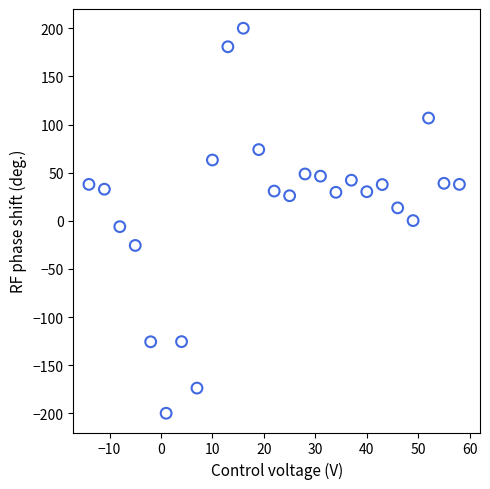

What is the range of X values (max minus min)?

72.0